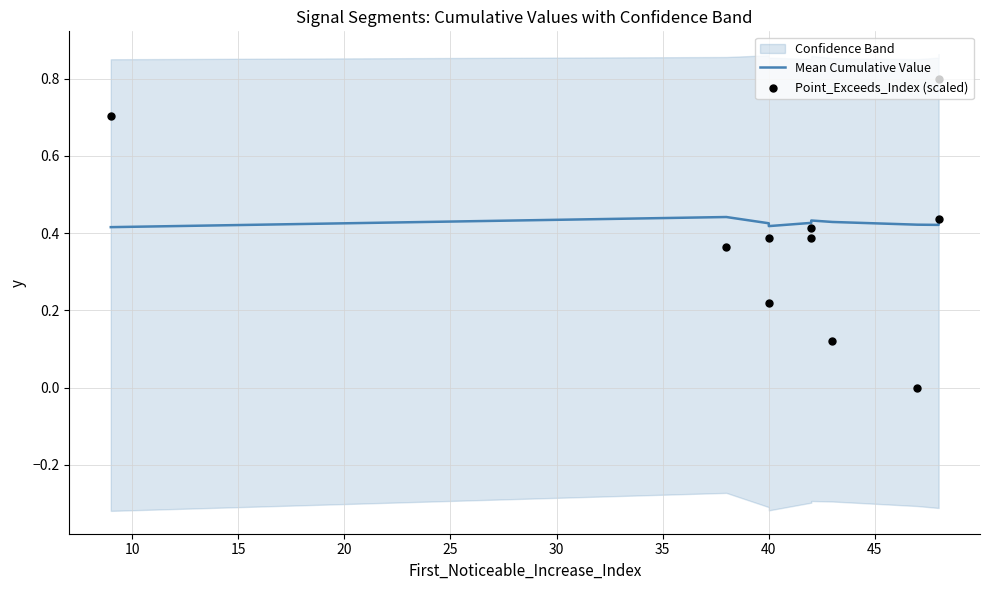

Is the value of Mean Cumulative Value at 35 greater than the value of Point_Exceeds_Index (scaled) at 10?

Yes